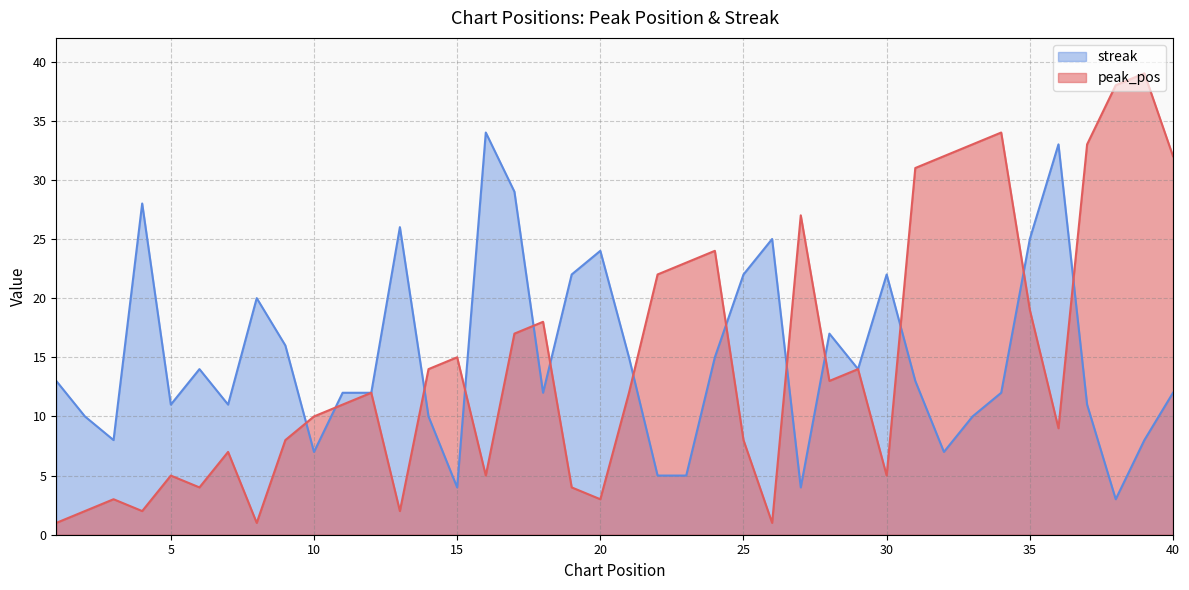

The peak_pos series shows 13 at 22. True or false?

False